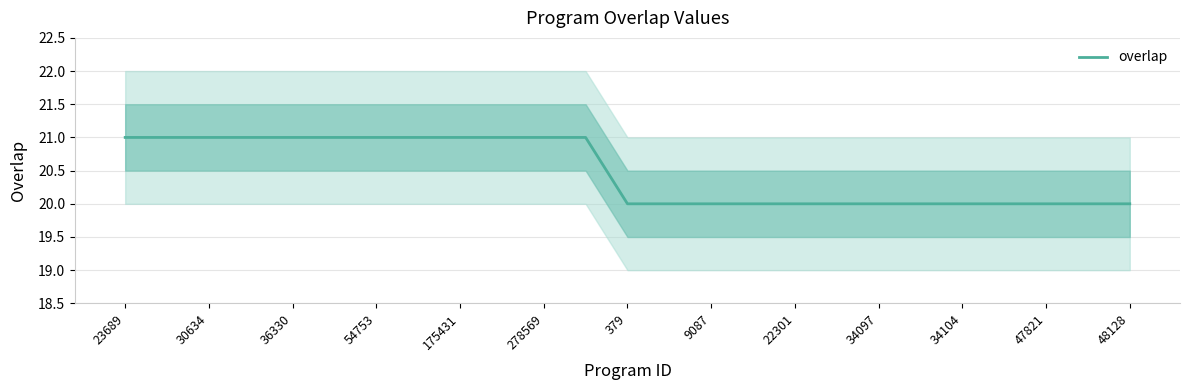

How many lines are shown in the chart?

1